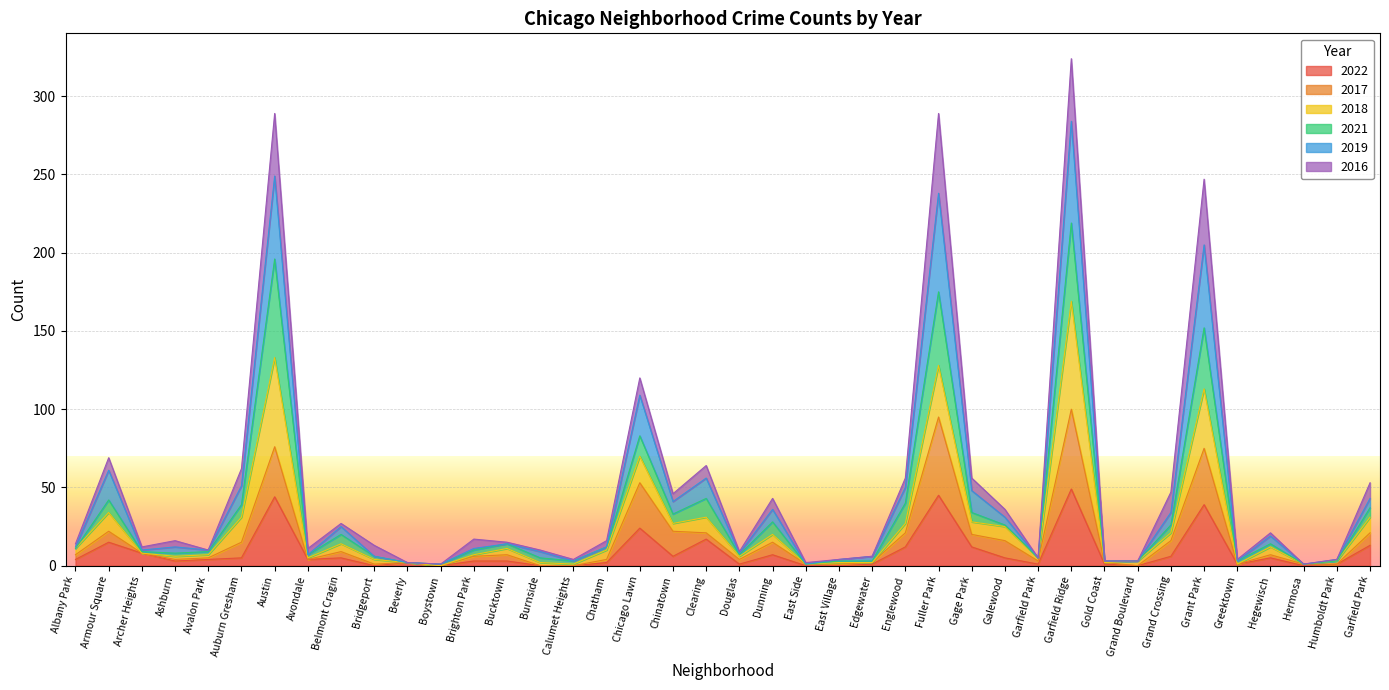

The value of 2019 at Garfield Park is 34. True or false?

False